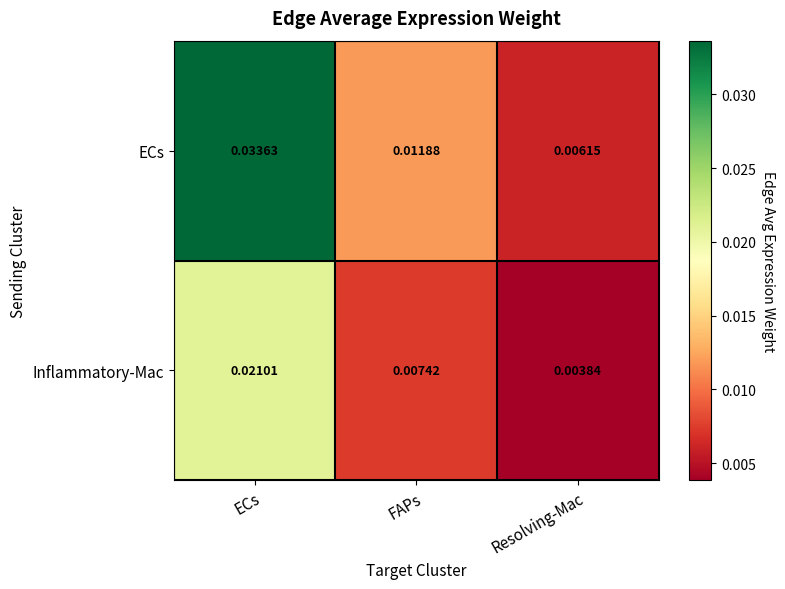

List the series in order of their overall mean, lowest first.

Inflammatory-Mac, ECs